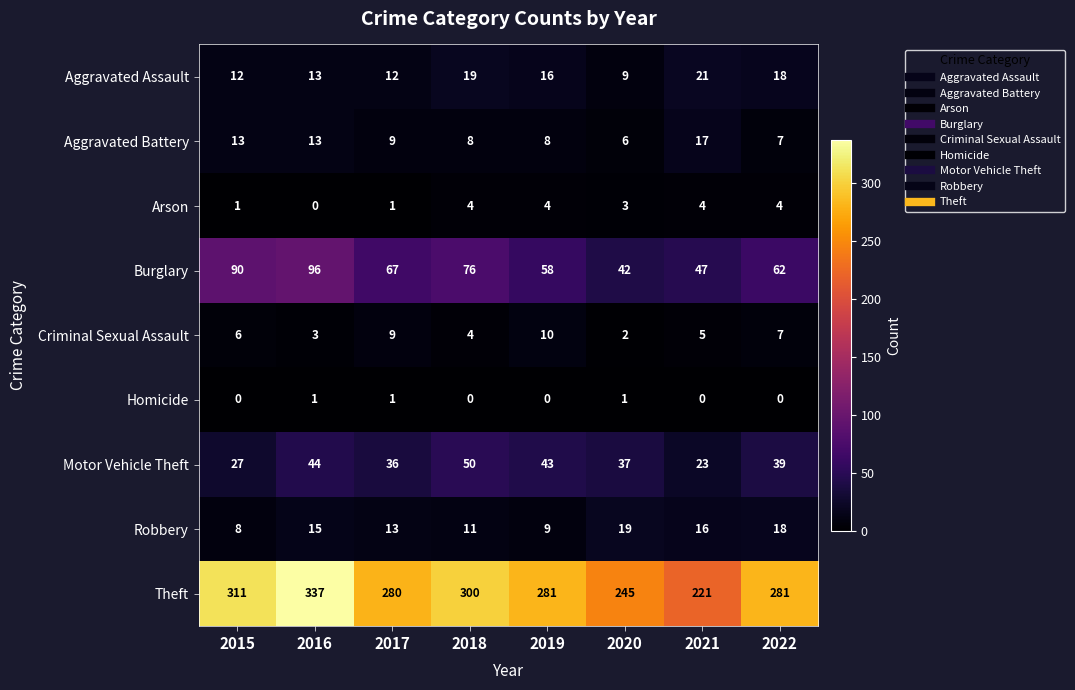

Where does the Motor Vehicle Theft series first go above 39?

2016